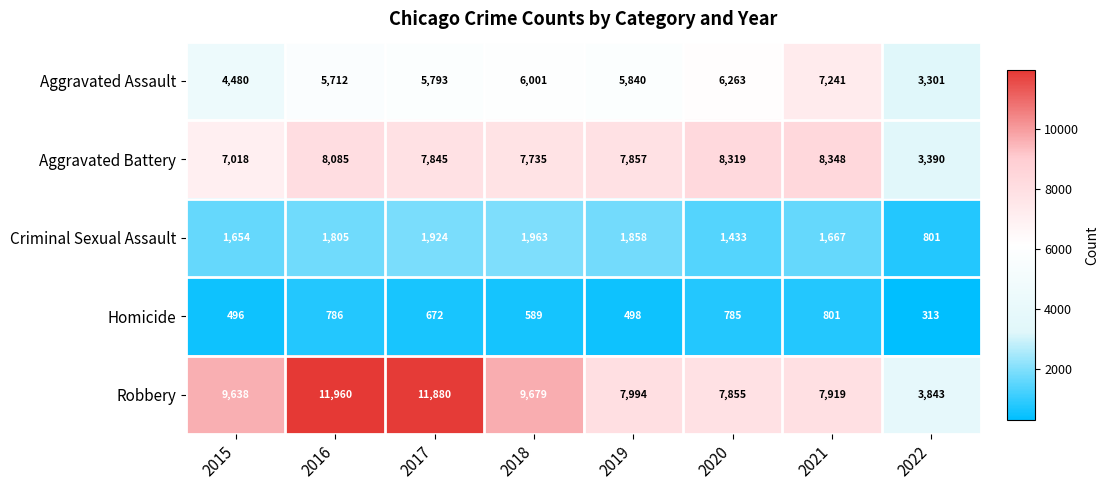

Which category has the lowest value in the Robbery series?

2022